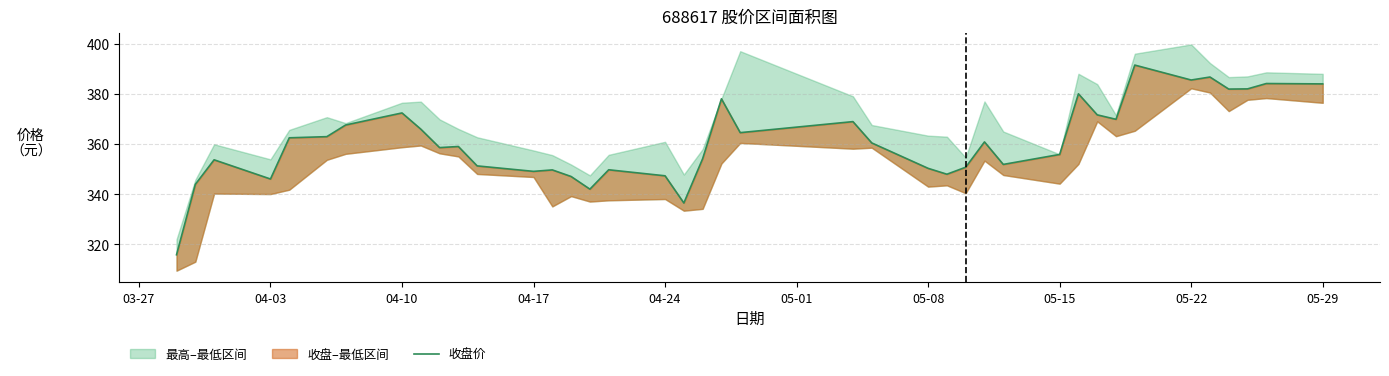

The chart shows a value of 146.3 at 38. True or false?

False